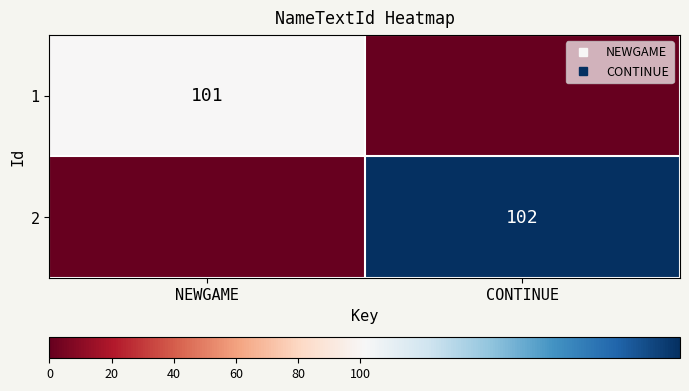

At which category does the chart reach its minimum across all series?

CONTINUE